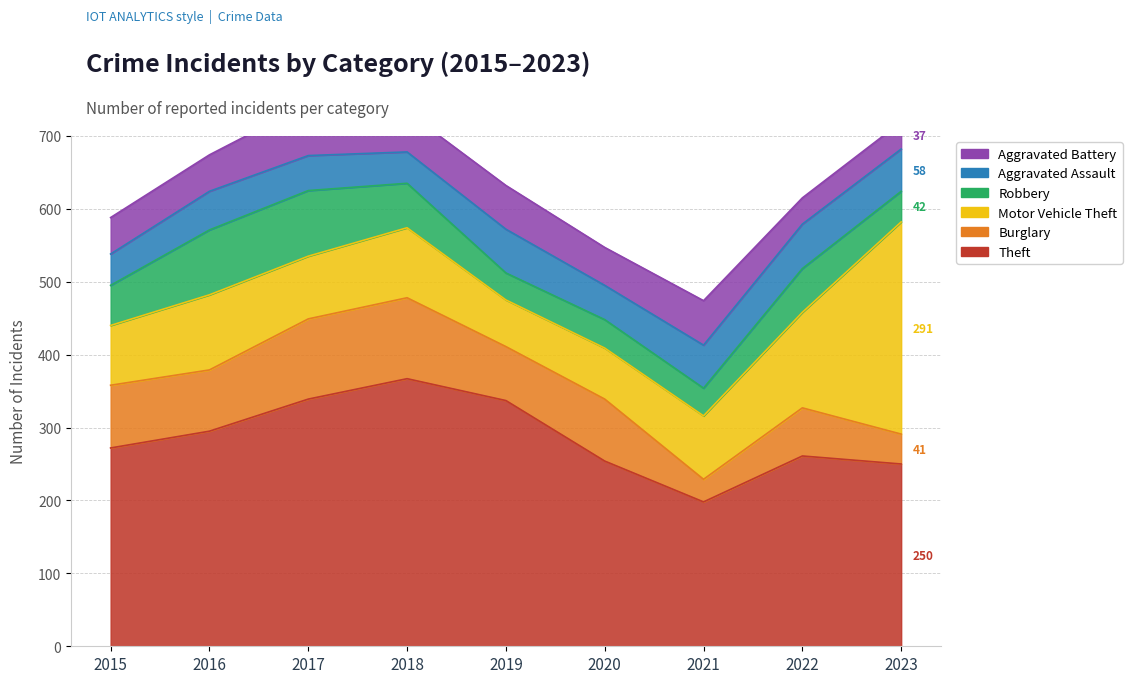

What is the sum of all Aggravated Battery values?

472